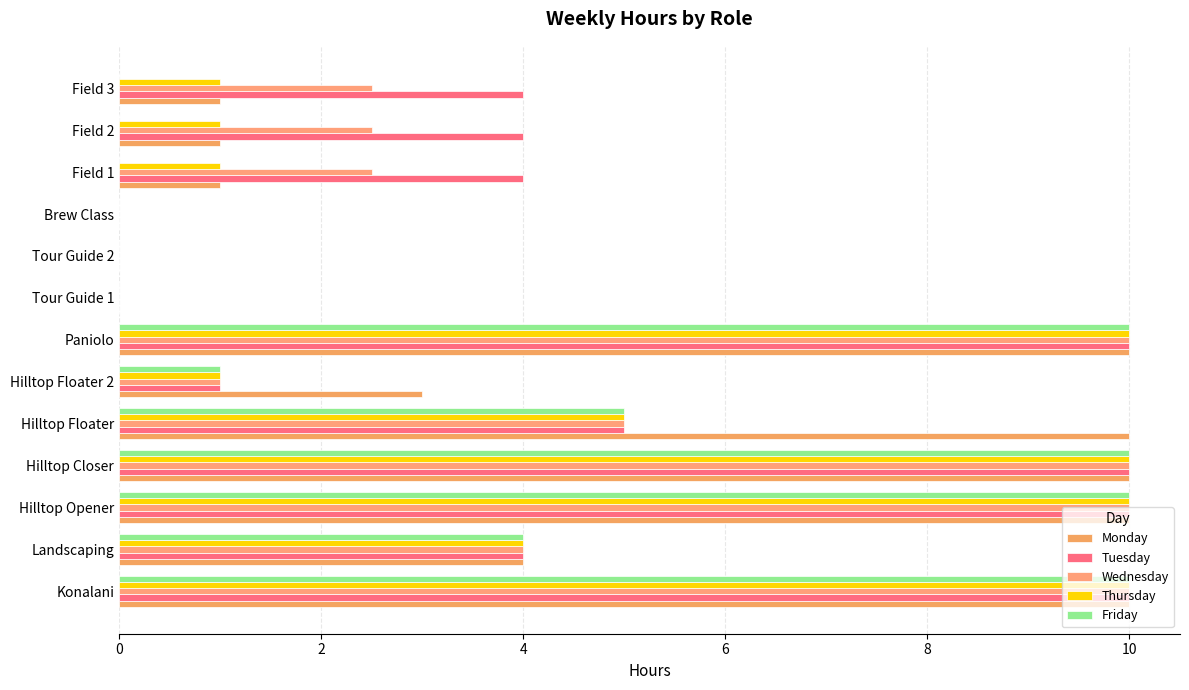

What is the maximum value for Tuesday?

10.0